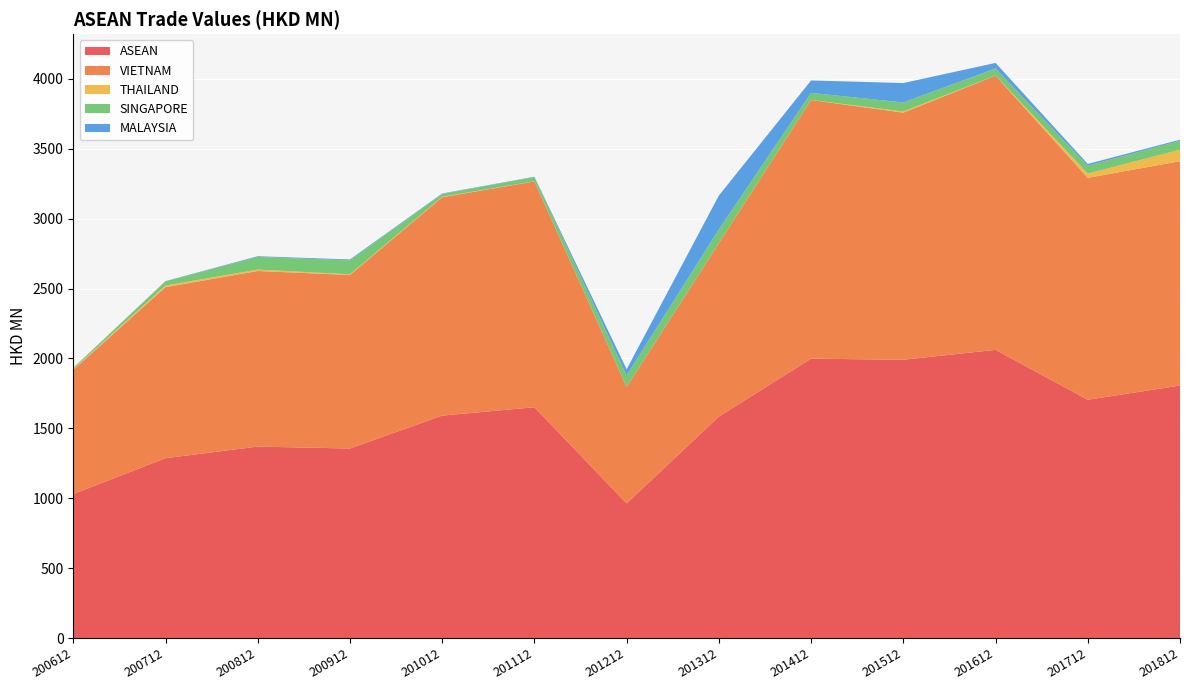

Reading left to right, list all the values displayed in this chart.

ASEAN: 200612=1029.7	200712=1286.8	200812=1369.5	200912=1355.8	201012=1591.2	201112=1651.2	201212=963.0	201312=1584.5	201412=1998.6	201512=1990.6	201612=2061.6	201712=1704.6	201812=1806.4
VIETNAM: 200612=889.4	200712=1223.0	200812=1256.2	200912=1241.2	201012=1562.1	201112=1615.2	201212=833.0	201312=1239.8	201412=1850.0	201512=1768.0	201612=1961.8	201712=1587.6	201812=1604.6
THAILAND: 200612=5.1	200712=12.3	200812=10.1	200912=4.8	201012=3.3	201112=1.0	201212=0.2	201312=0.8	201412=0.7	201512=8.0	201612=0.6	201712=30.6	201812=82.2
SINGAPORE: 200612=7.5	200712=30.3	200812=90.1	200912=100.3	201012=19.6	201112=30.1	201212=83.2	201312=98.3	201412=50.2	201512=64.8	201612=50.8	201712=56.0	201812=63.6
MALAYSIA: 200612=1.0	200712=1.1	200812=5.3	200912=6.2	201012=3.8	201112=2.4	201212=43.2	201312=241.8	201412=89.2	201512=138.9	201612=39.4	201712=12.6	201812=8.1